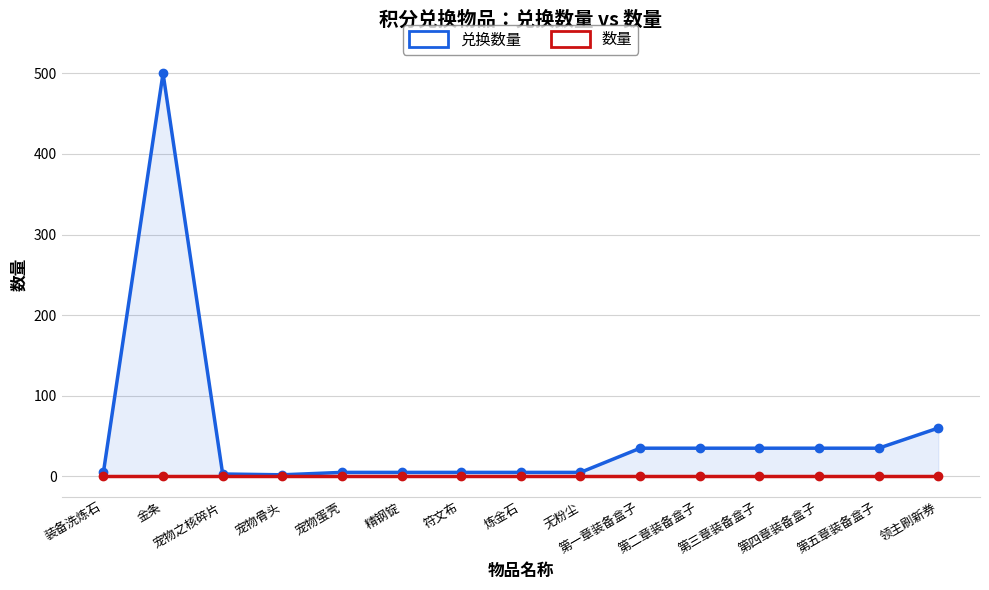

What is the greatest value displayed?

500